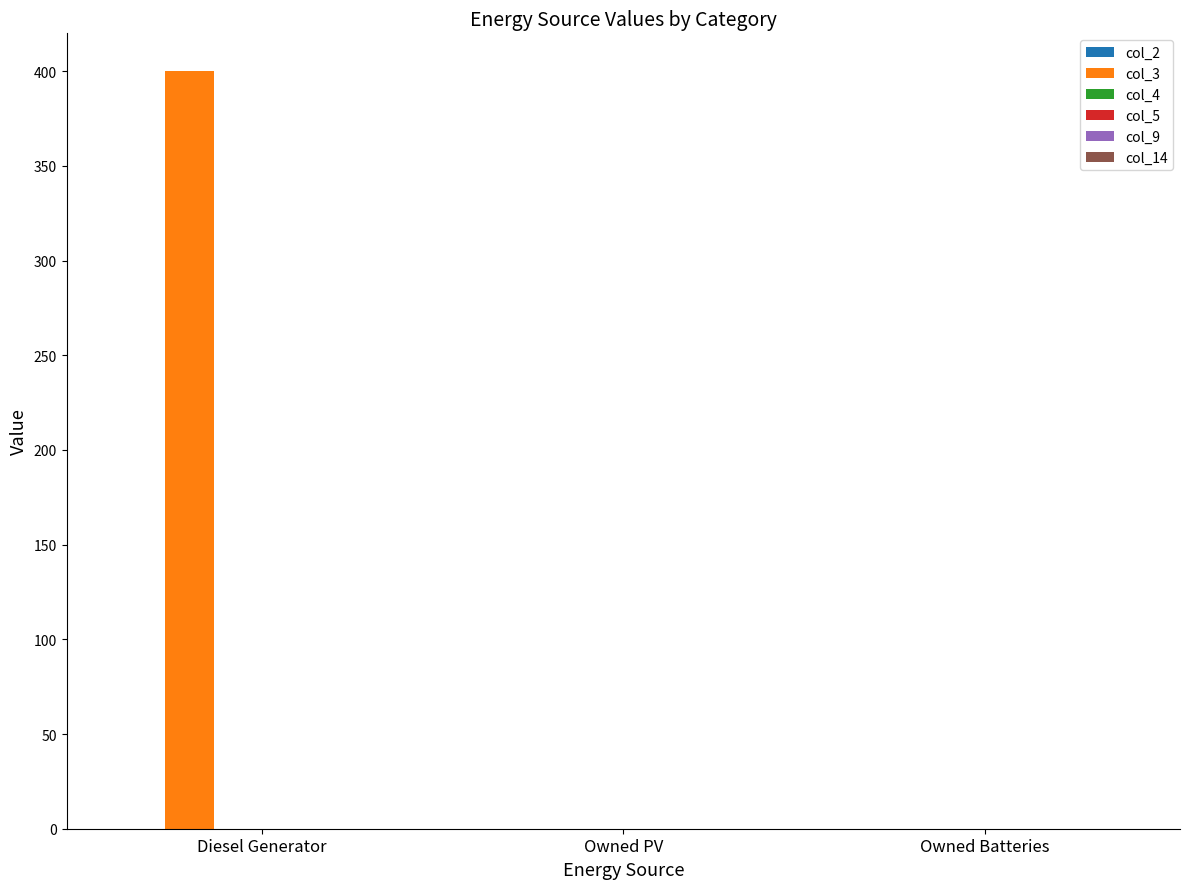

The value at Owned Batteries is 0. True or false?

True